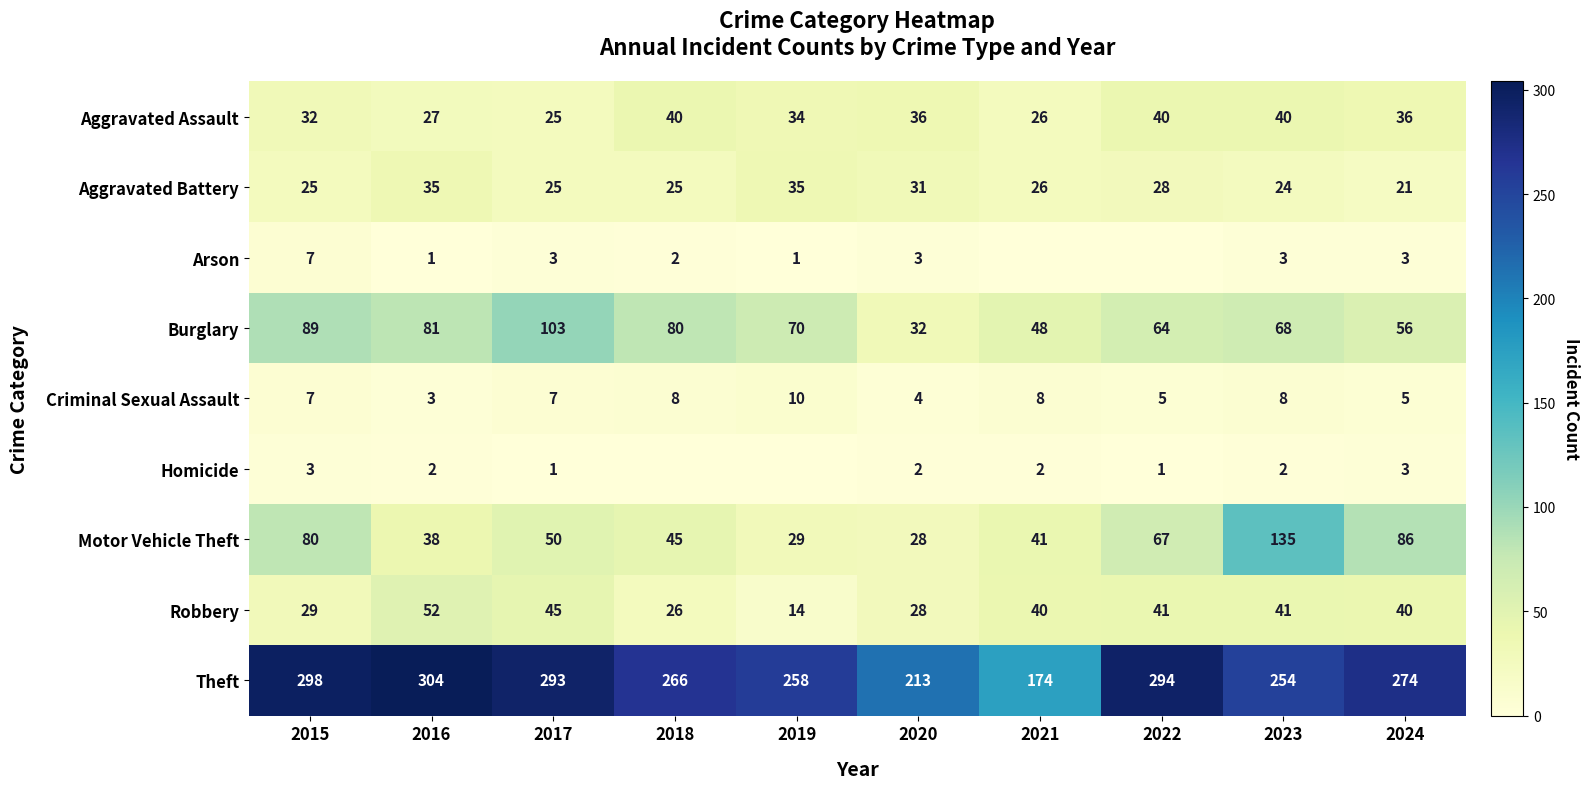

What is the sum of all Aggravated Assault values?

336